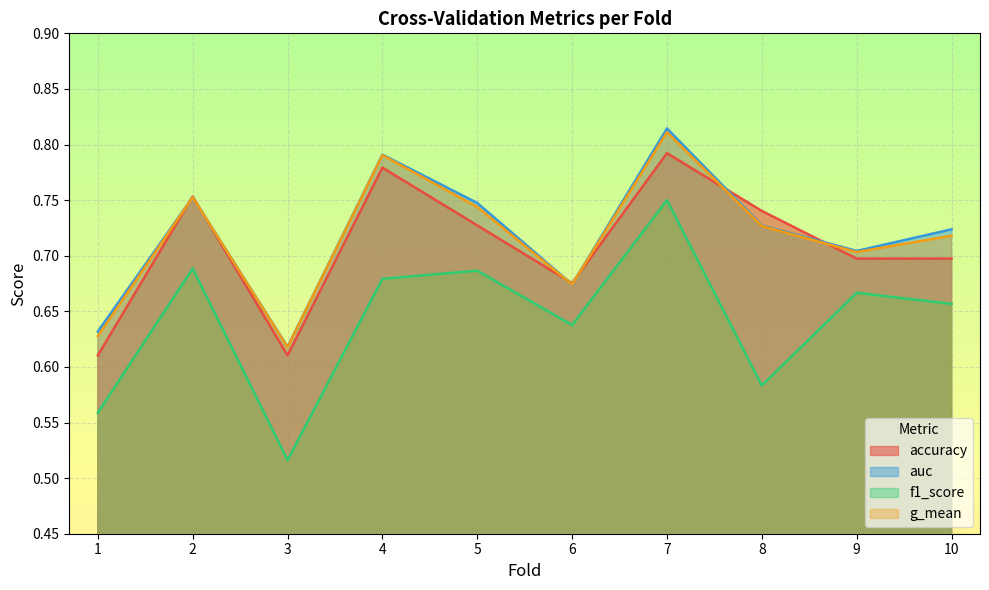

True or false: f1_score and auc intersect in this chart.

False